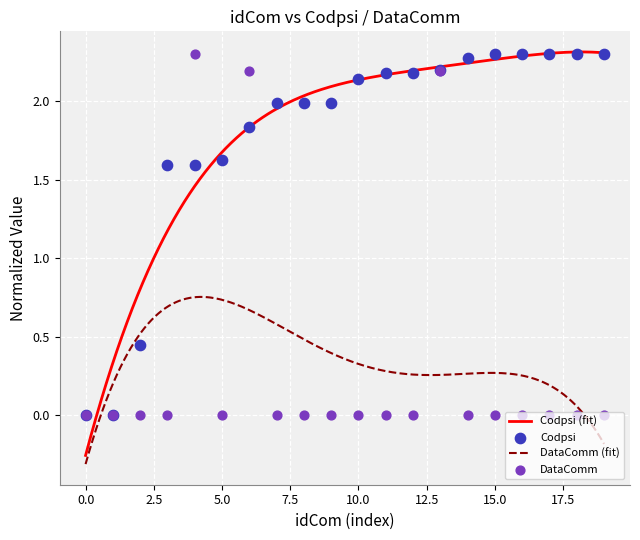

Which series reaches the minimum Y coordinate?

Codpsi